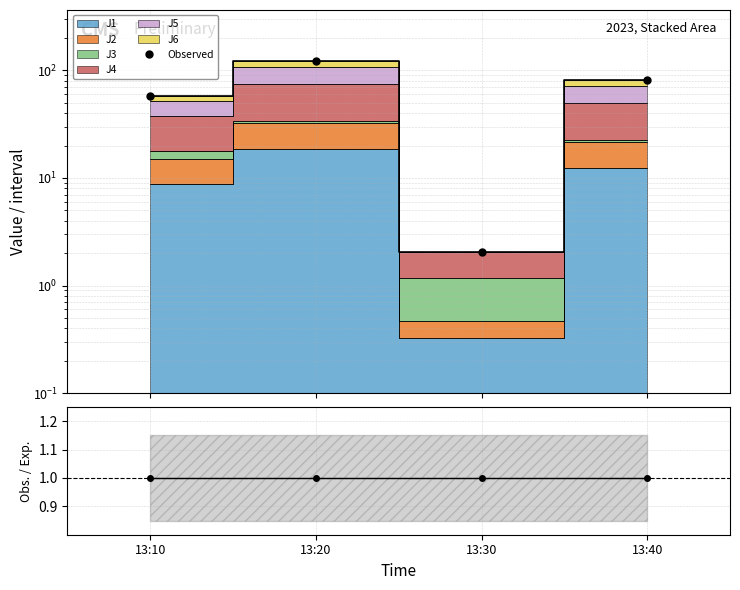

Where is Obs. / Exp. nearest to the value 1?

13:10